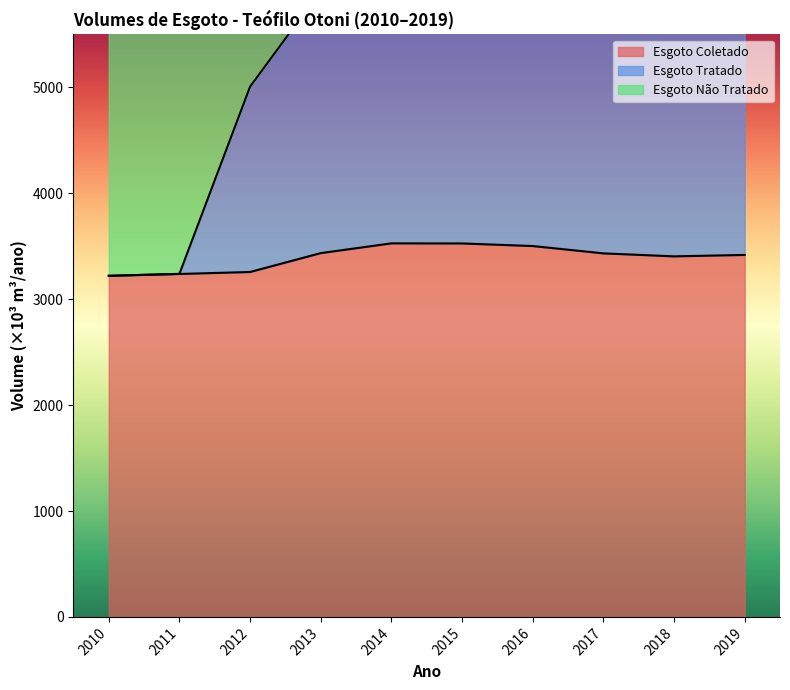

Rank the categories by Volume_de_esgoto_tratado value from lowest to highest.

2010, 2011, 2012, 2013, 2016, 2018, 2015, 2017, 2014, 2019